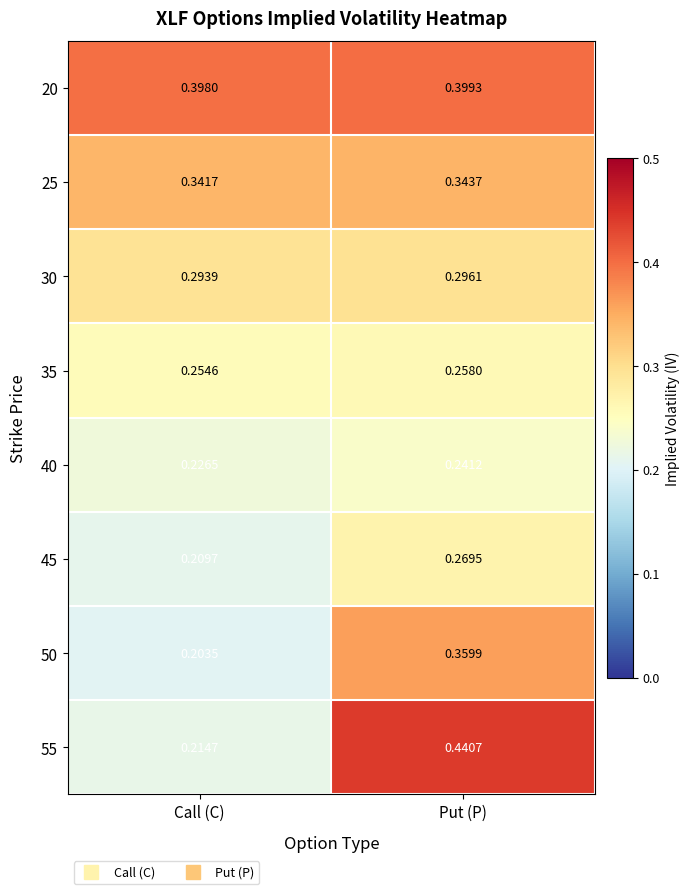

Which series has the largest range (max minus min)?

55